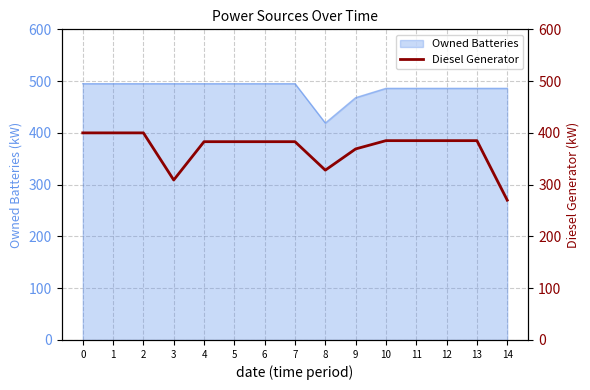

True or false: there are more than 1 points higher than both neighbors.

False